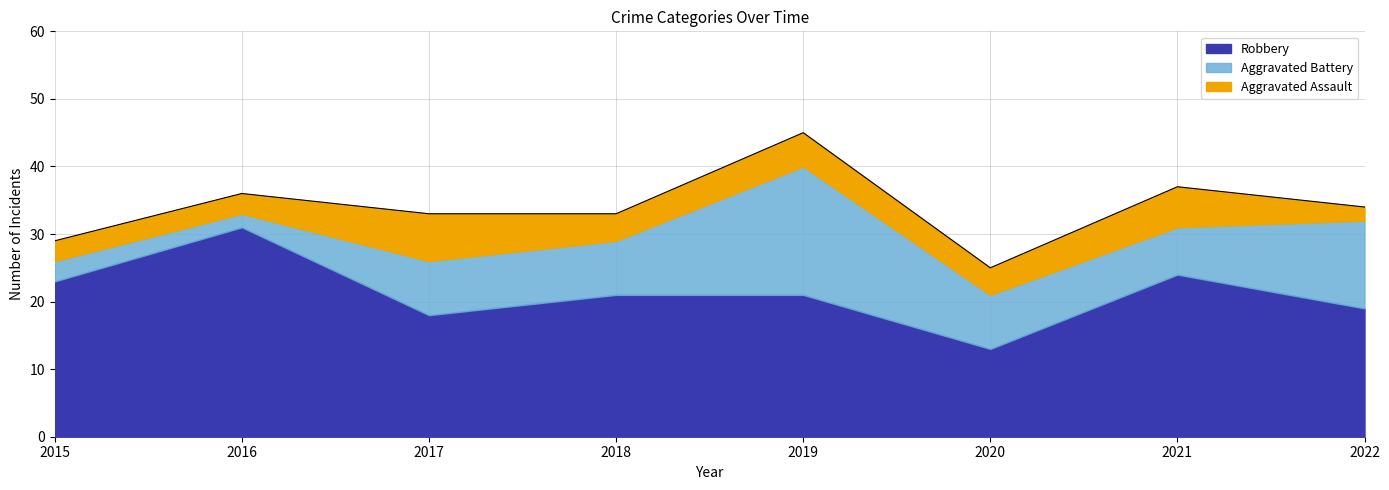

What are all the series names shown in the legend?

Robbery, Aggravated Battery, Aggravated Assault